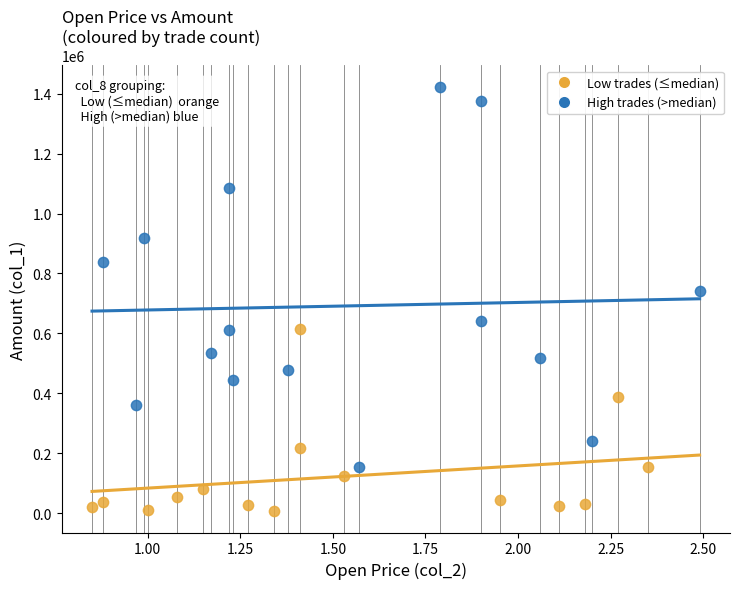

Which series has the largest Y range (max minus min)?

High trades (>median)